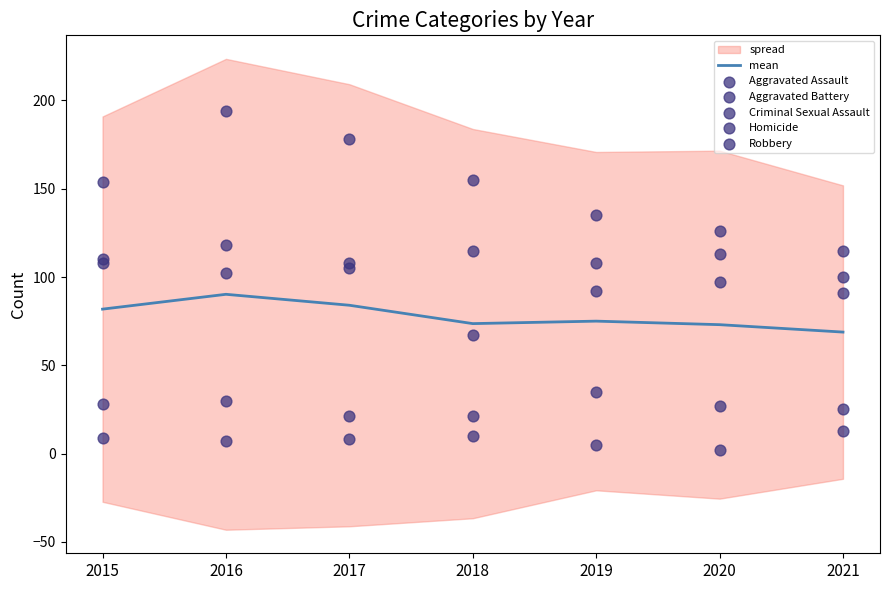

At how many categories does at least one series exceed 131?

5